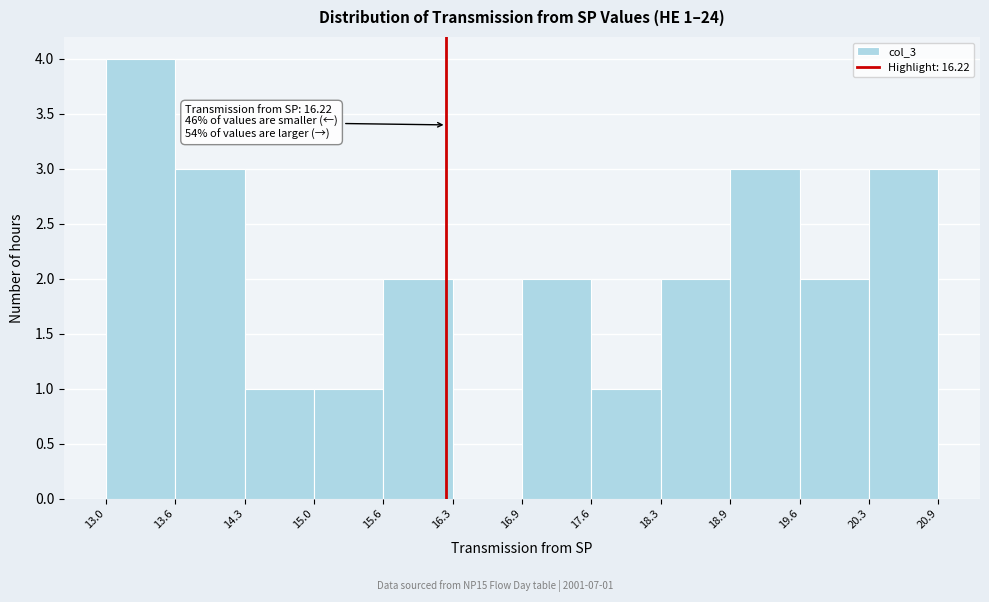

Which range on the x-axis has the tallest bar?

13.0 to 13.6